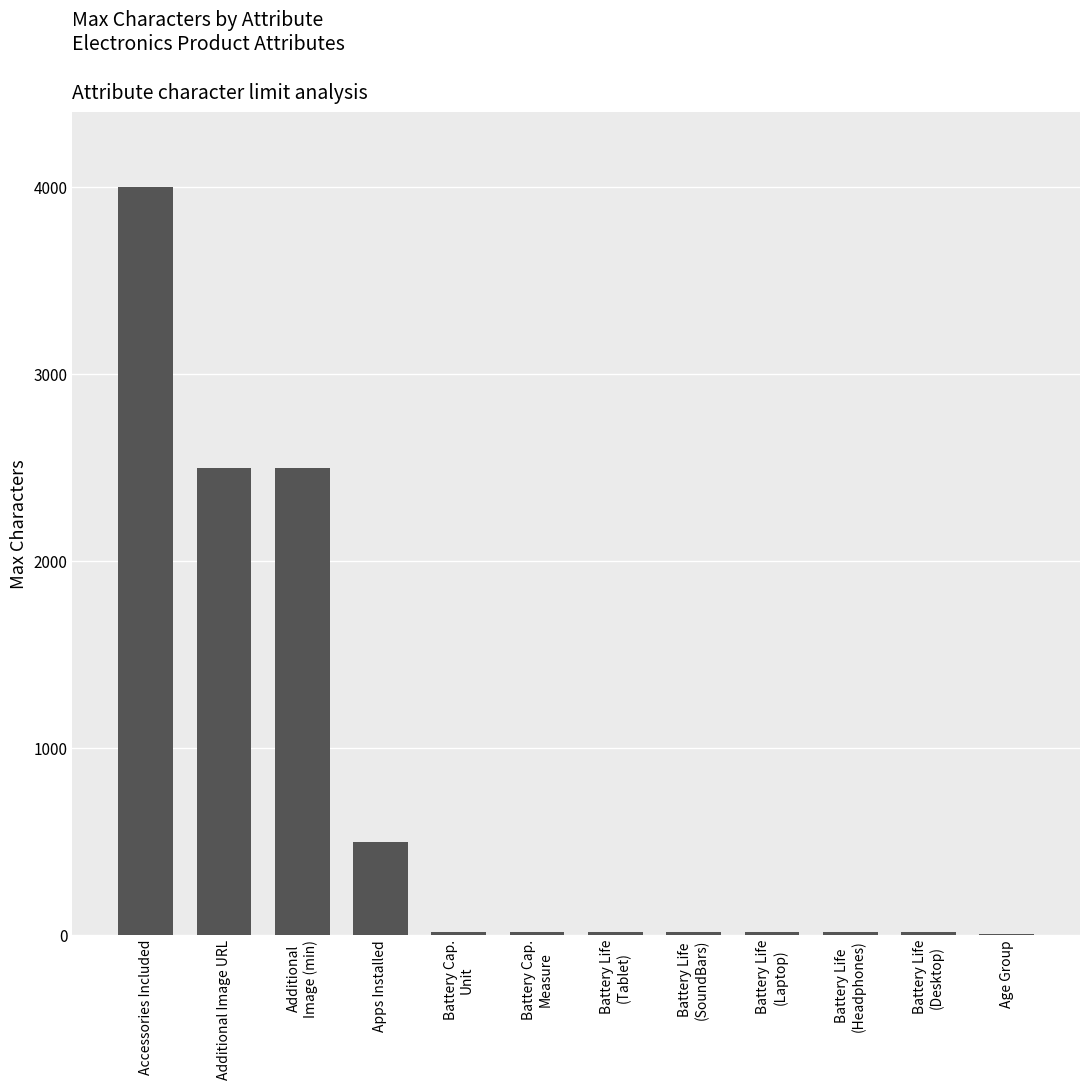

Count the number of categories in the chart.

12